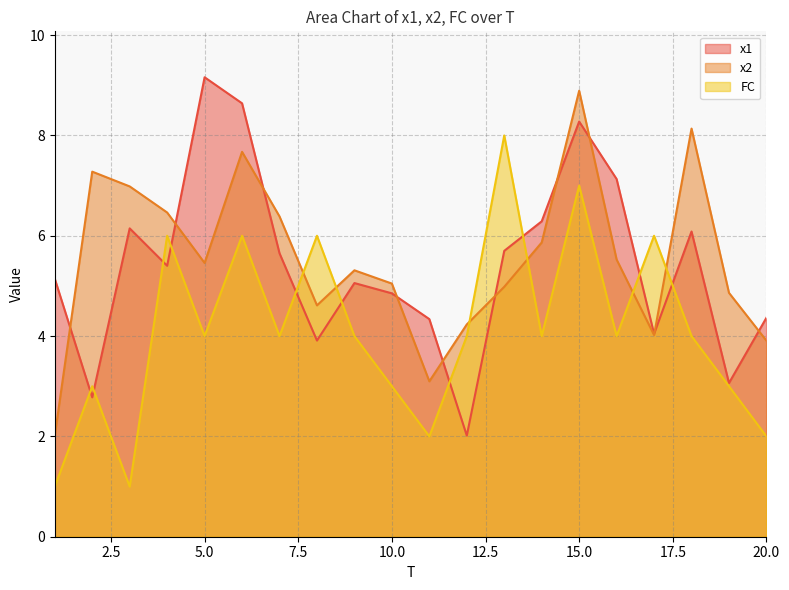

Which series has the largest range (max minus min)?

x1